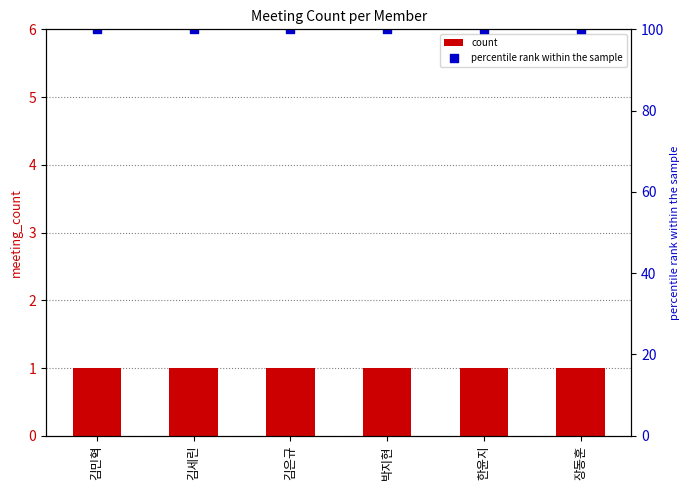

At how many categories does at least one series exceed 78?

6